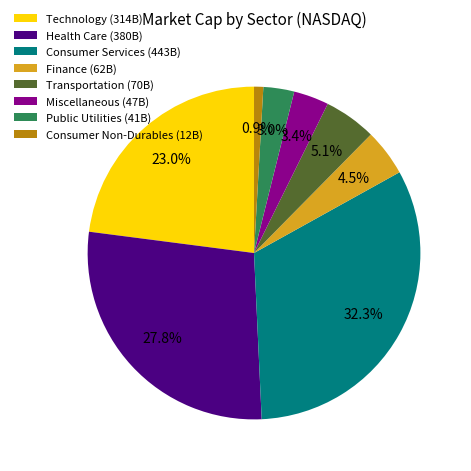

What percentage is the Consumer Services slice, to the nearest percent?

32%